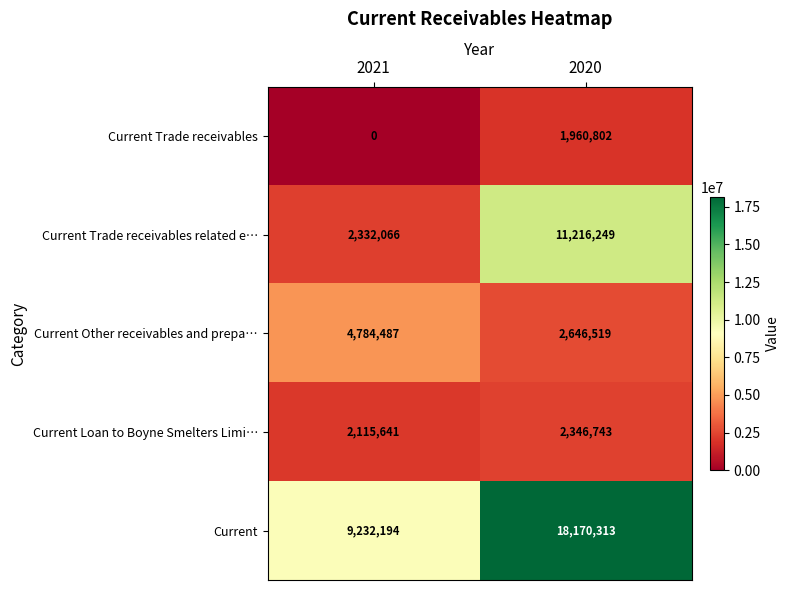

What is the difference between the Current Other receivables and prepa… values at 2021 and 2020?

2137968